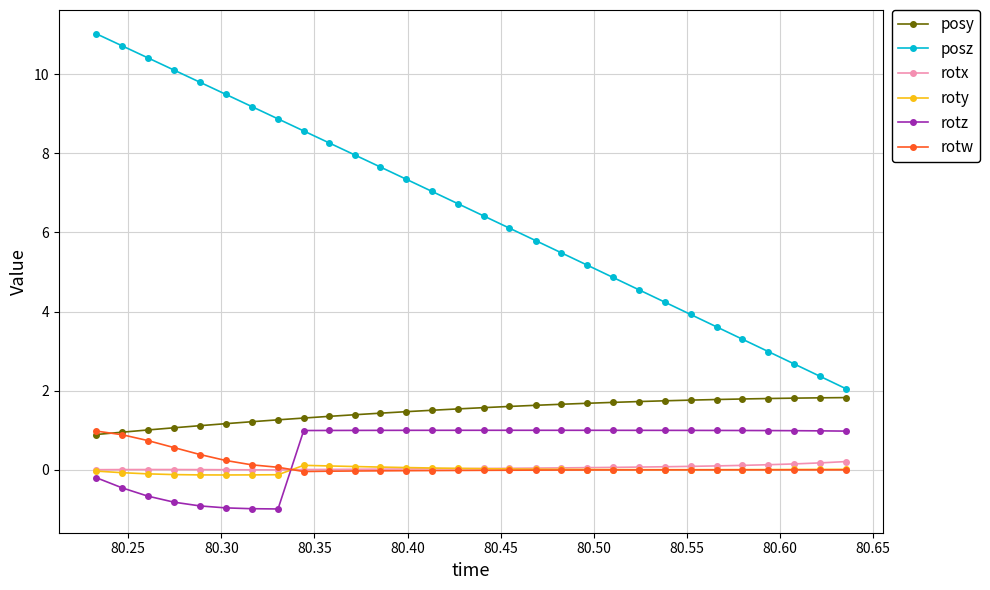

Count the number of data series in this chart.

6